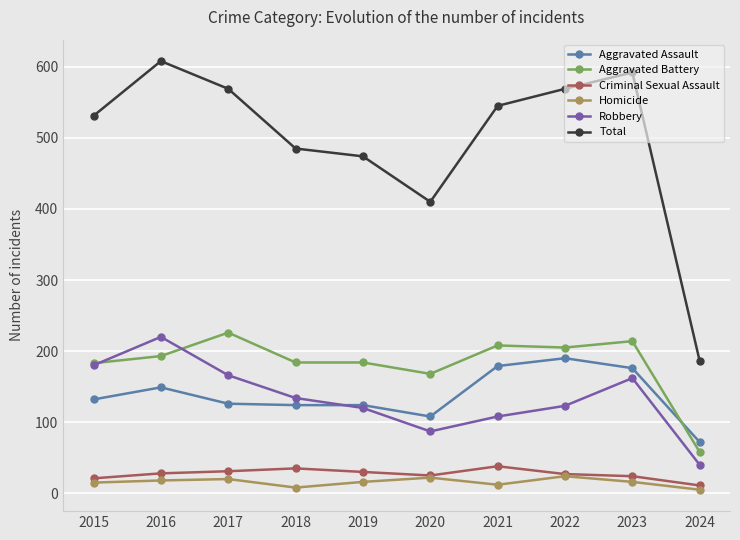

Which series has the widest spread of values?

Total